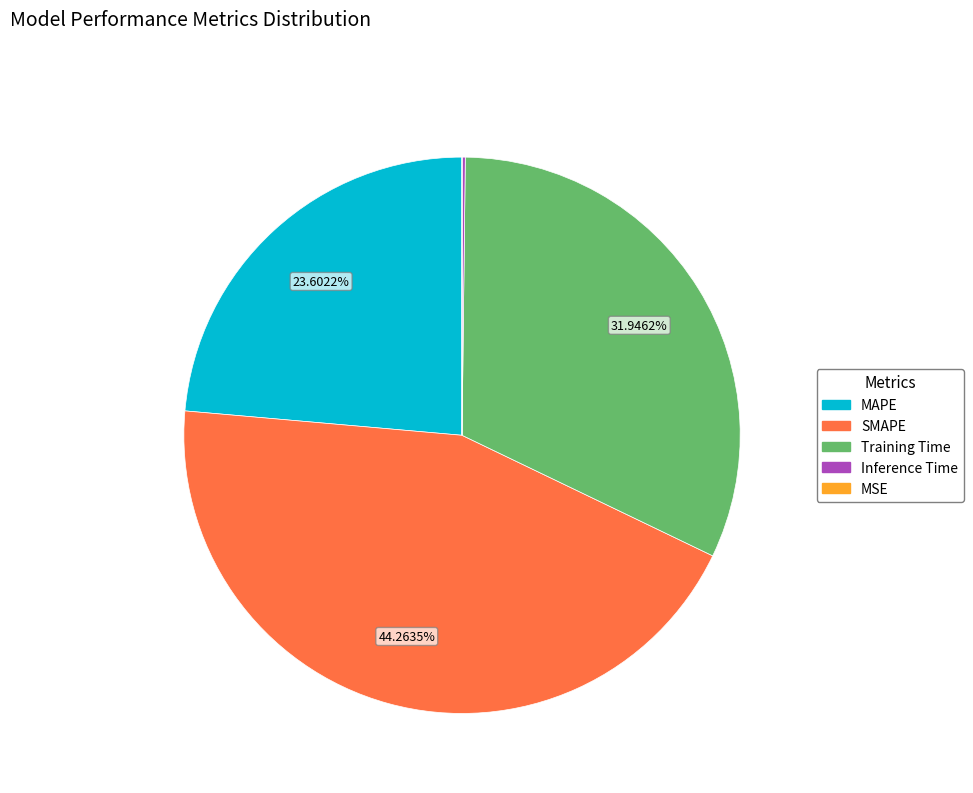

Is Training Time the majority of the pie?

No